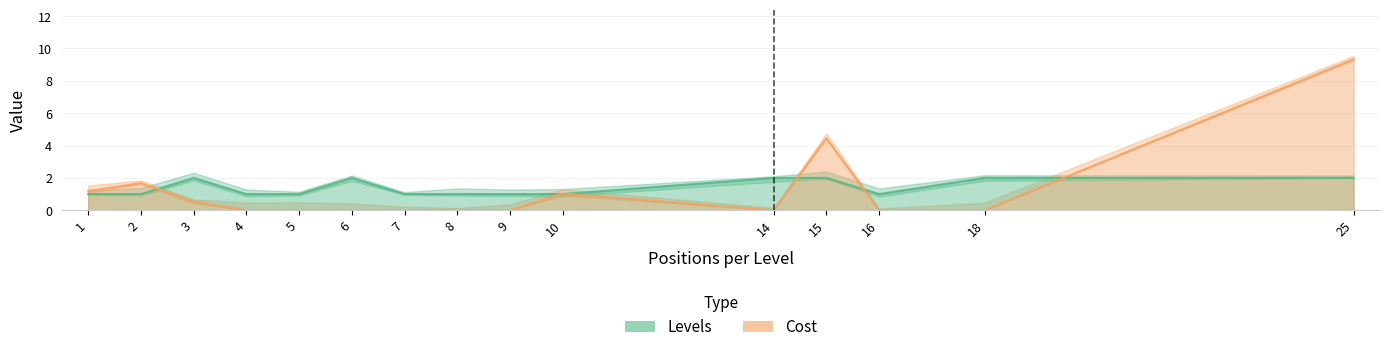

What is the total value across all series at 6?

2.0